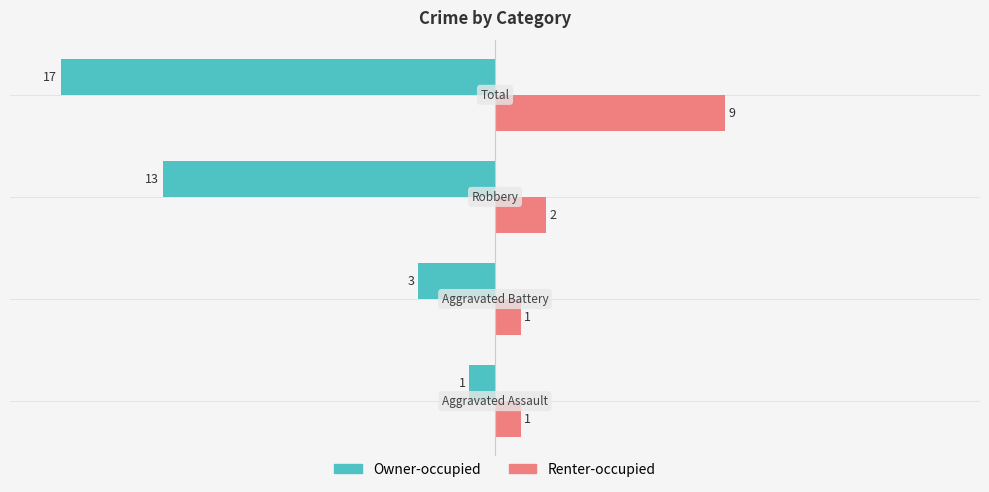

What is the minimum value shown in the chart?

-17